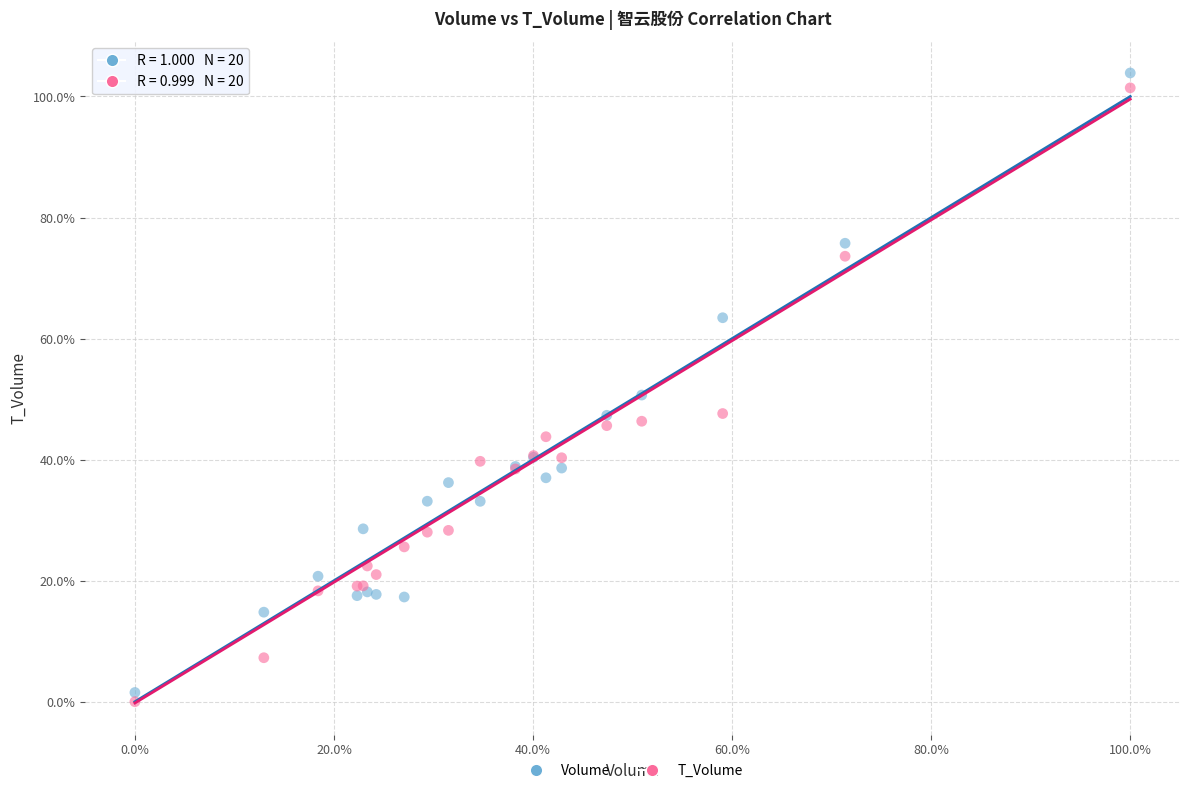

What are all the series names shown in the legend?

Volume, T_Volume